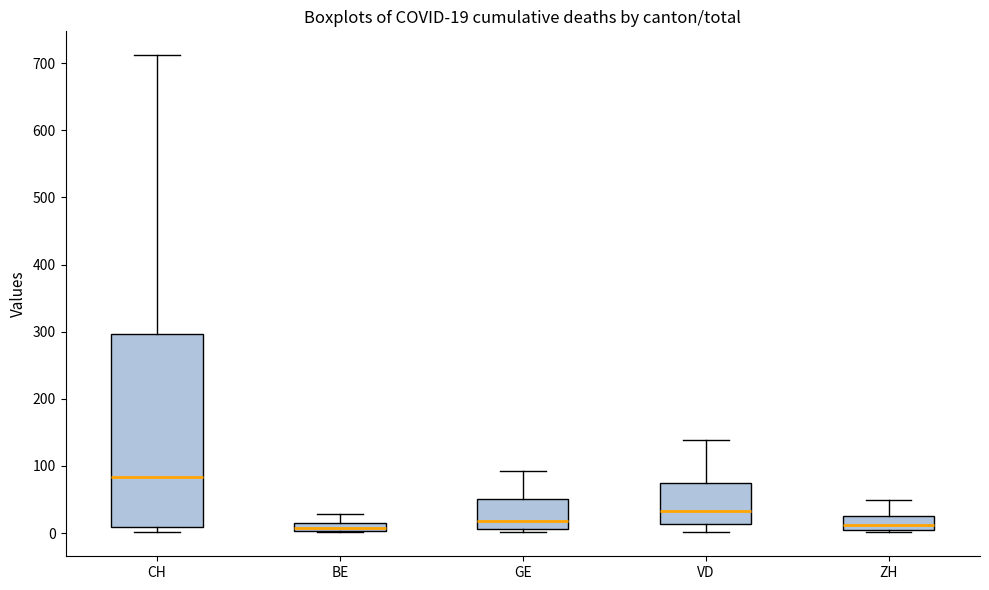

Comparing the boxes themselves (not the whiskers), which one is the tallest?

CH